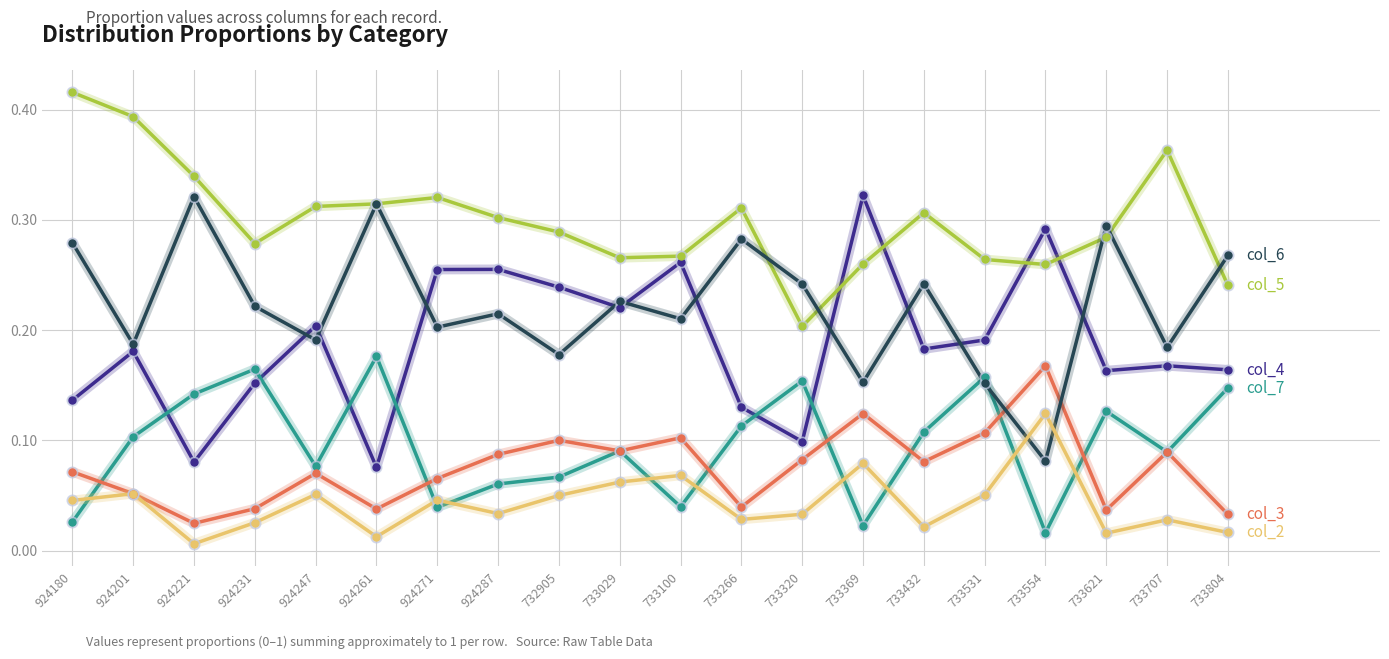

Which category has the highest value across all series?

924180